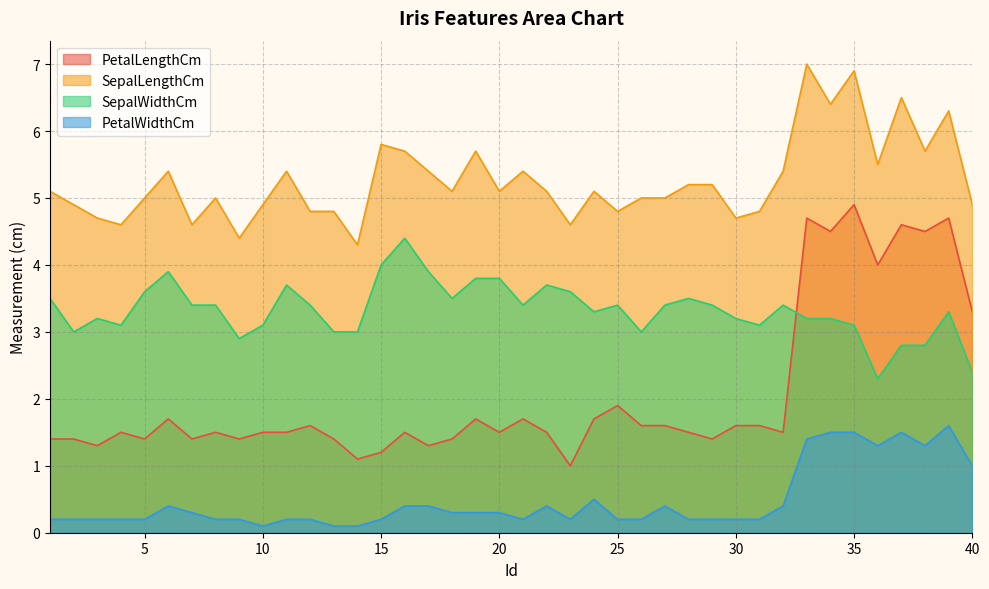

The value of PetalWidthCm at 40 is 1.5. True or false?

False